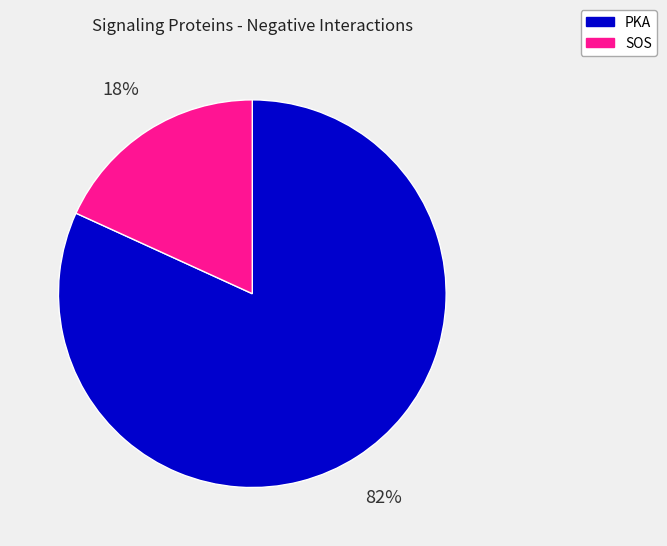

Between PKA and SOS, which is larger?

PKA